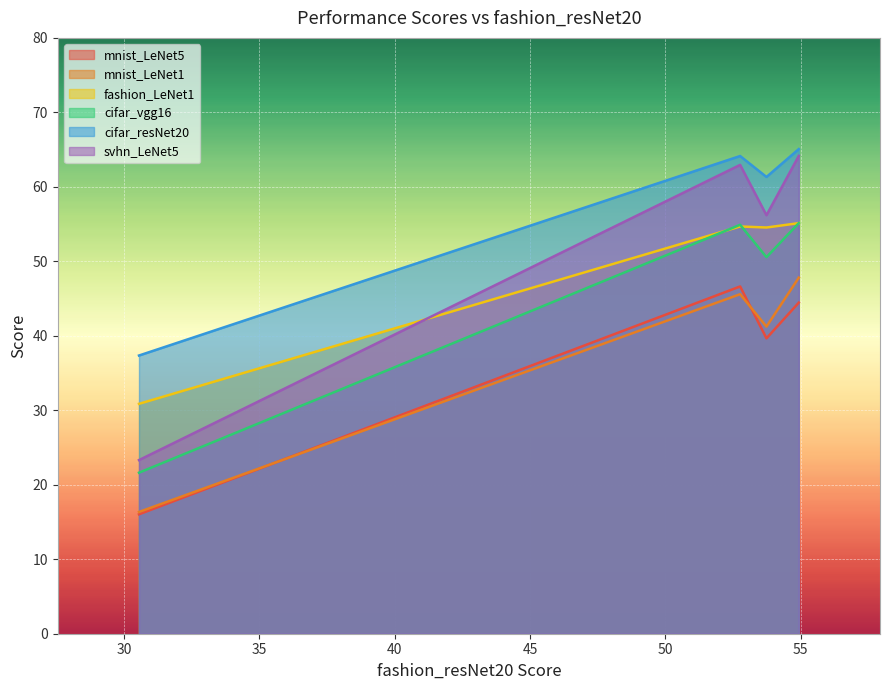

Which series has the largest total across all categories?

cifar_resNet20